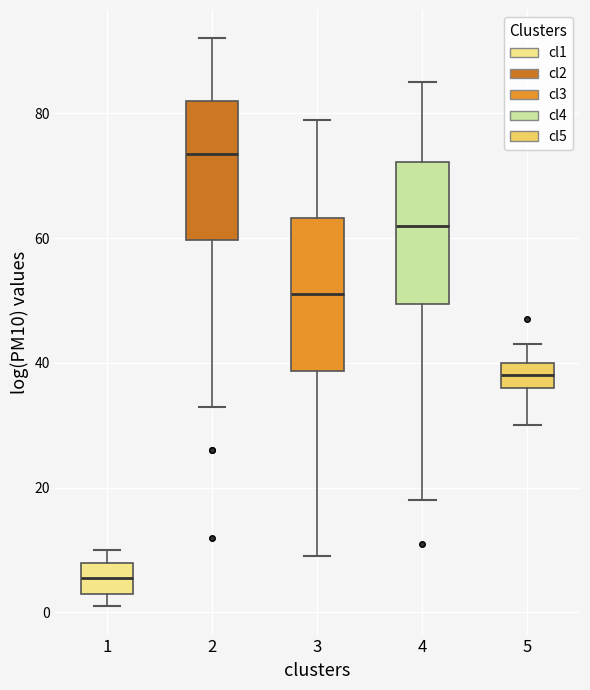

Which box's median line is the lowest?

1